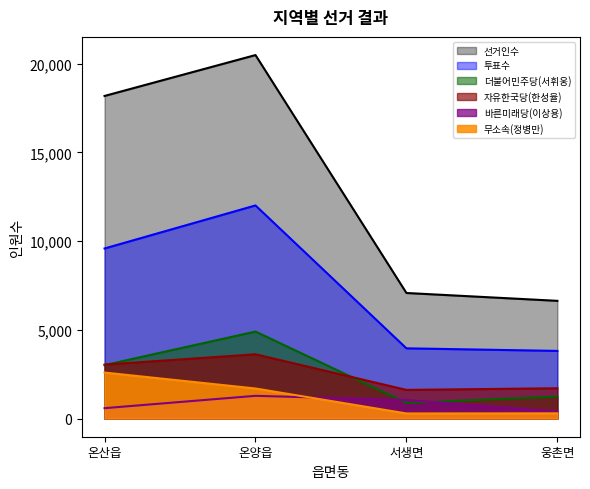

What is the minimum value shown in the chart?

286